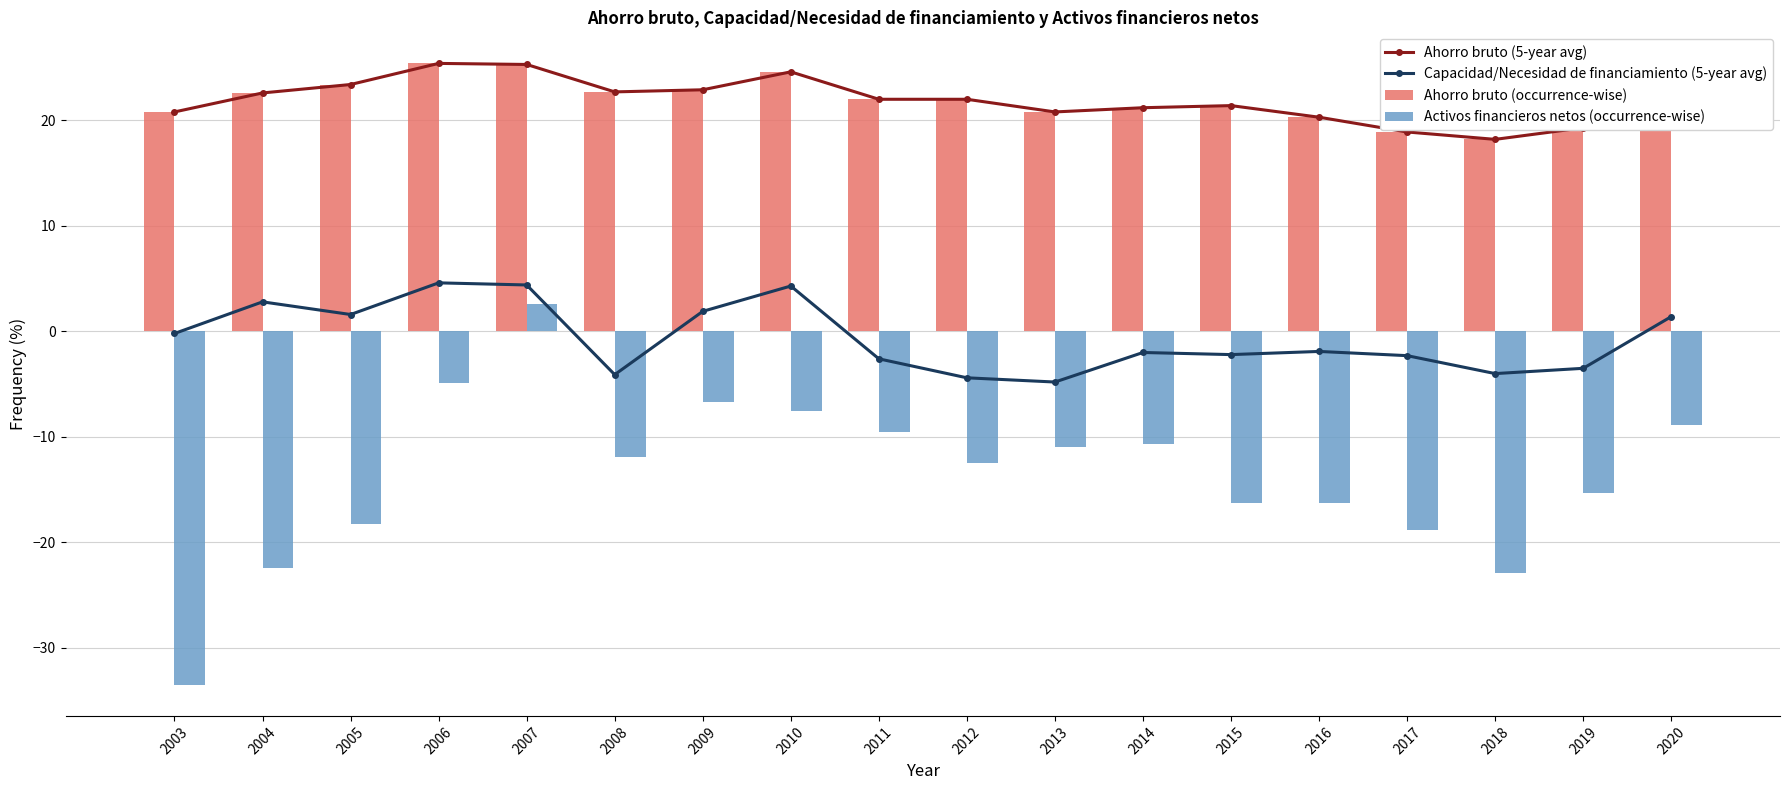

How many groups of bars are there?

18